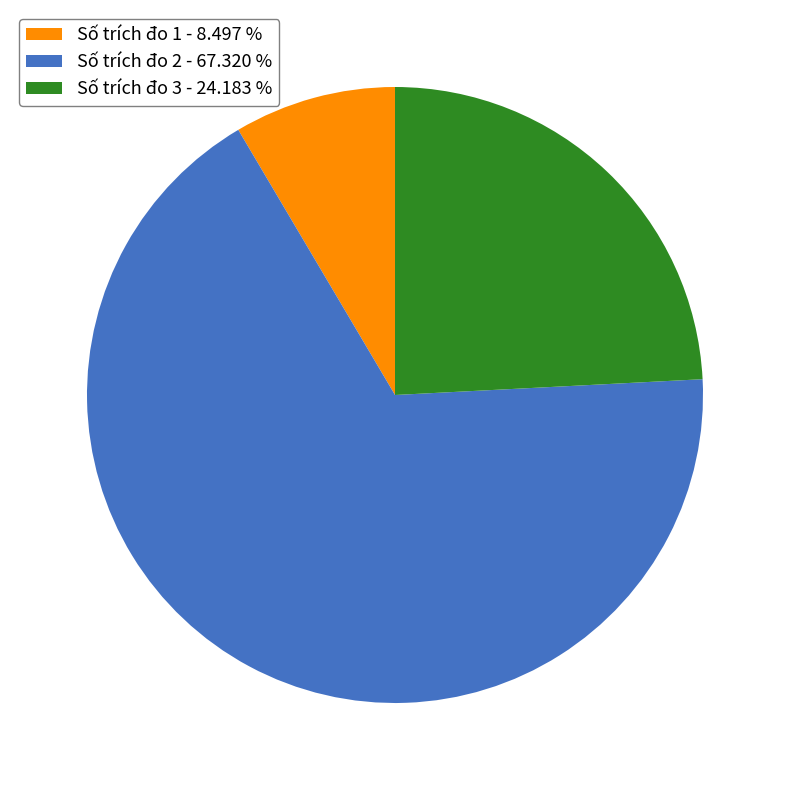

Approximately how many times larger is the value at Số trích đo 1 - 8.497 % compared to Số trích đo 3 - 24.183 %?

0.4